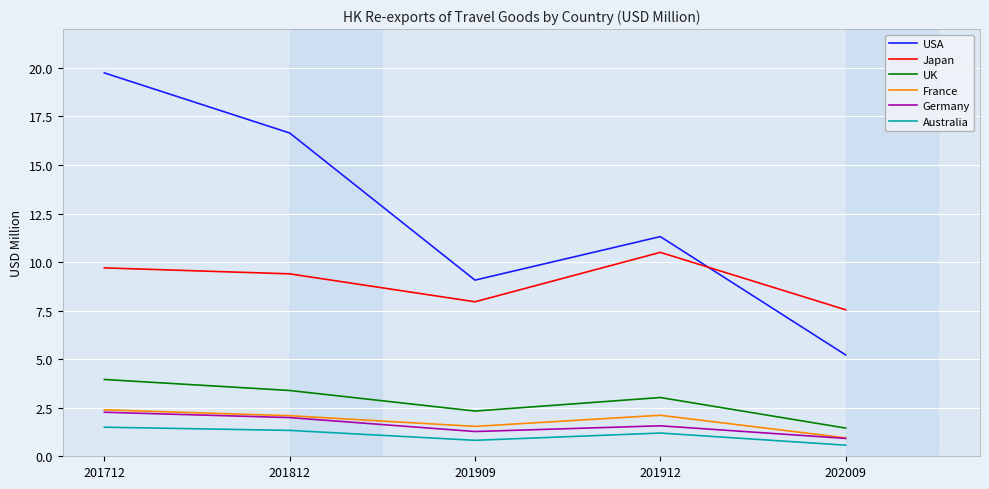

Reading left to right, list all the values displayed in this chart.

USA: 201712=19.7	201812=16.6	201909=9.1	201912=11.3	202009=5.2
Japan: 201712=9.7	201812=9.4	201909=8.0	201912=10.5	202009=7.5
UK: 201712=4.0	201812=3.4	201909=2.3	201912=3.0	202009=1.5
France: 201712=2.4	201812=2.1	201909=1.5	201912=2.1	202009=0.9
Germany: 201712=2.3	201812=2.0	201909=1.3	201912=1.6	202009=0.9
Australia: 201712=1.5	201812=1.3	201909=0.8	201912=1.2	202009=0.6